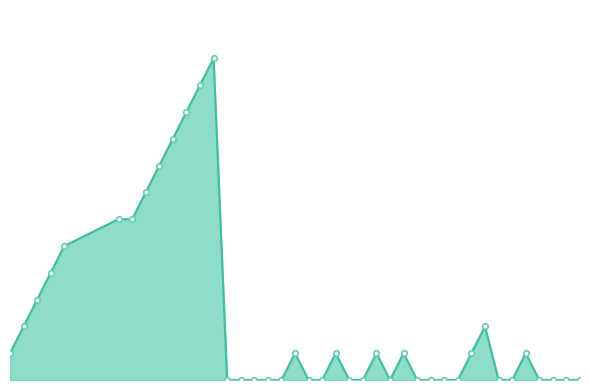

How many points are lower than both their immediate neighbors (excluding endpoints)?

1